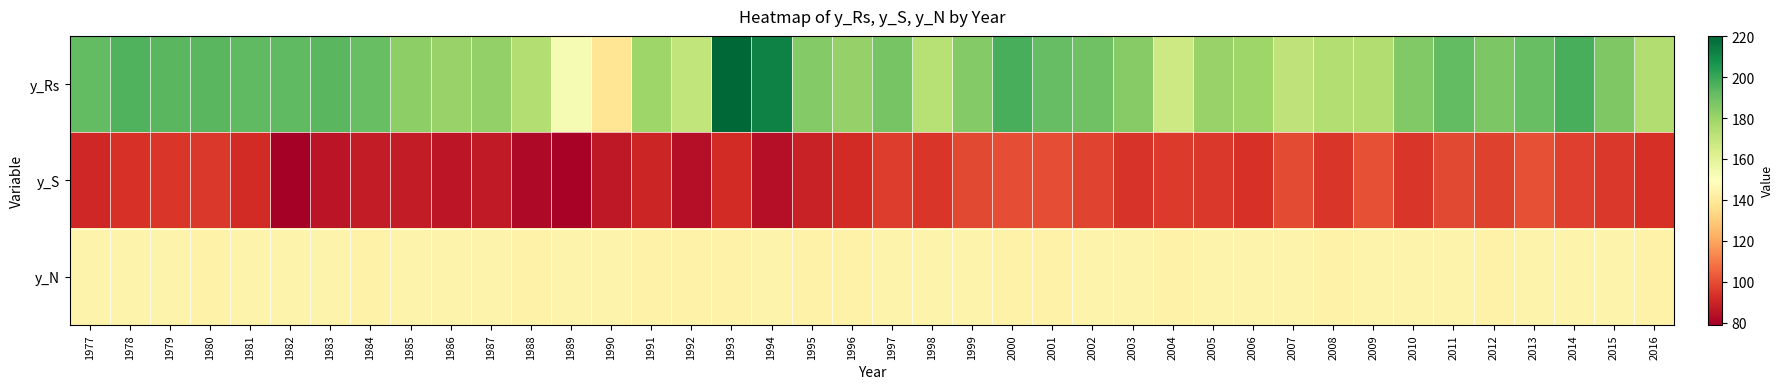

Rank the series by their average value, from highest to lowest.

y_Rs, y_N, y_S